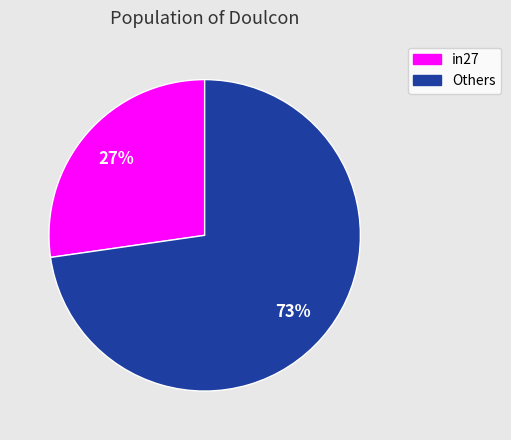

Approximately how many times larger is the value at Others compared to in27?

2.7